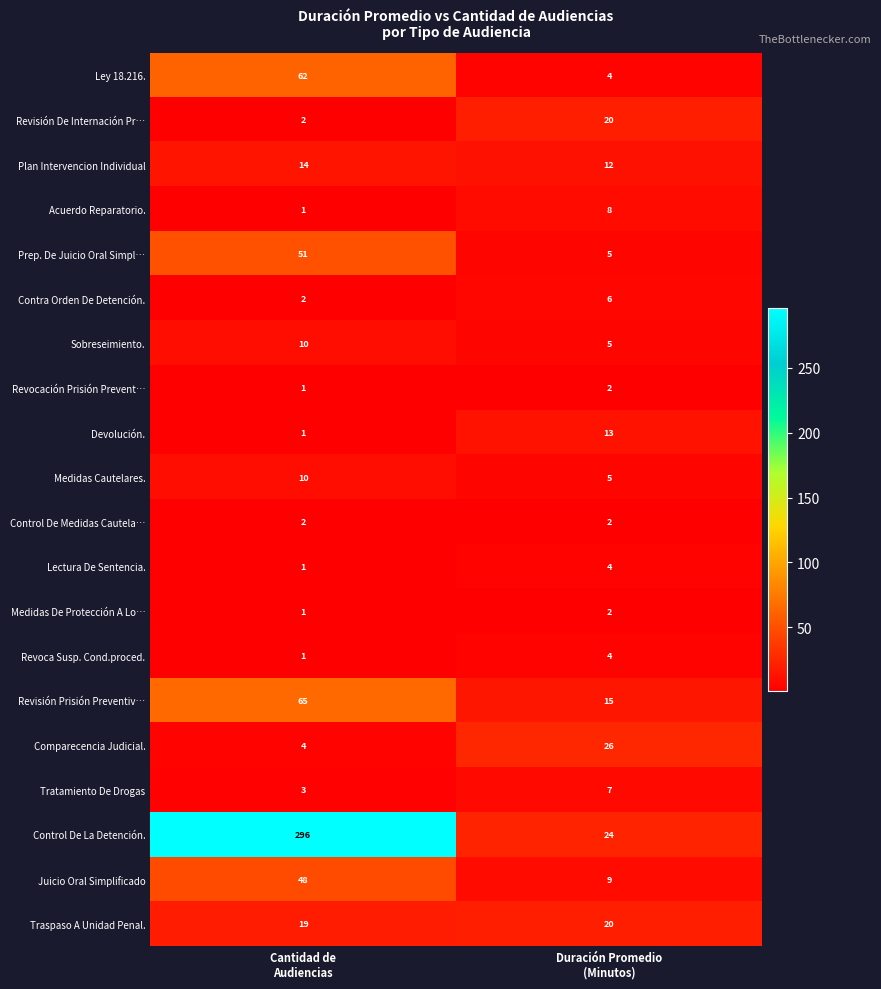

Which series has the largest total across all categories?

Control De La Detención.